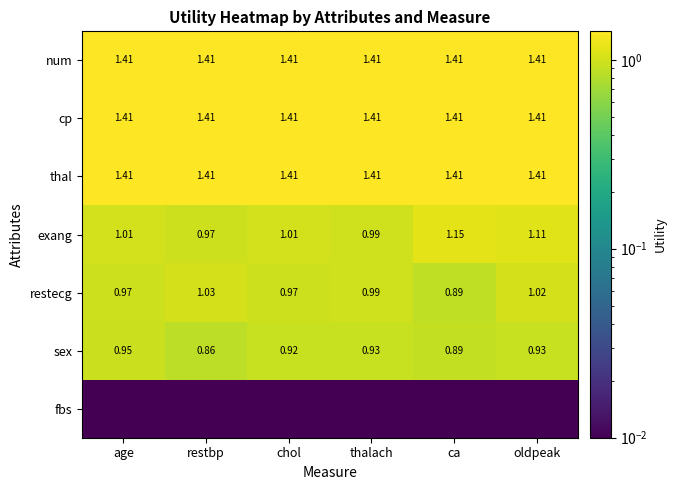

Is the value of restecg at ca greater than the value of exang at restbp?

No